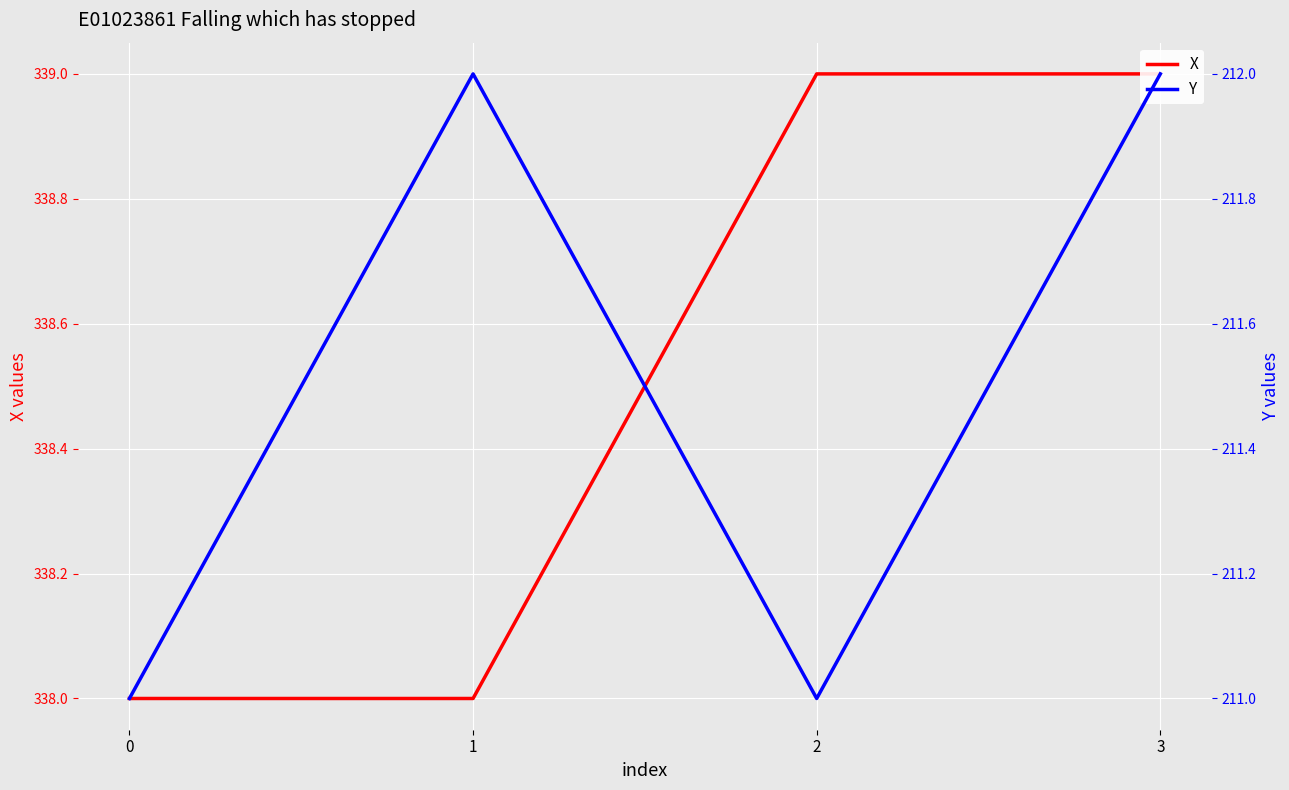

What is the lowest value of the Y series?

211